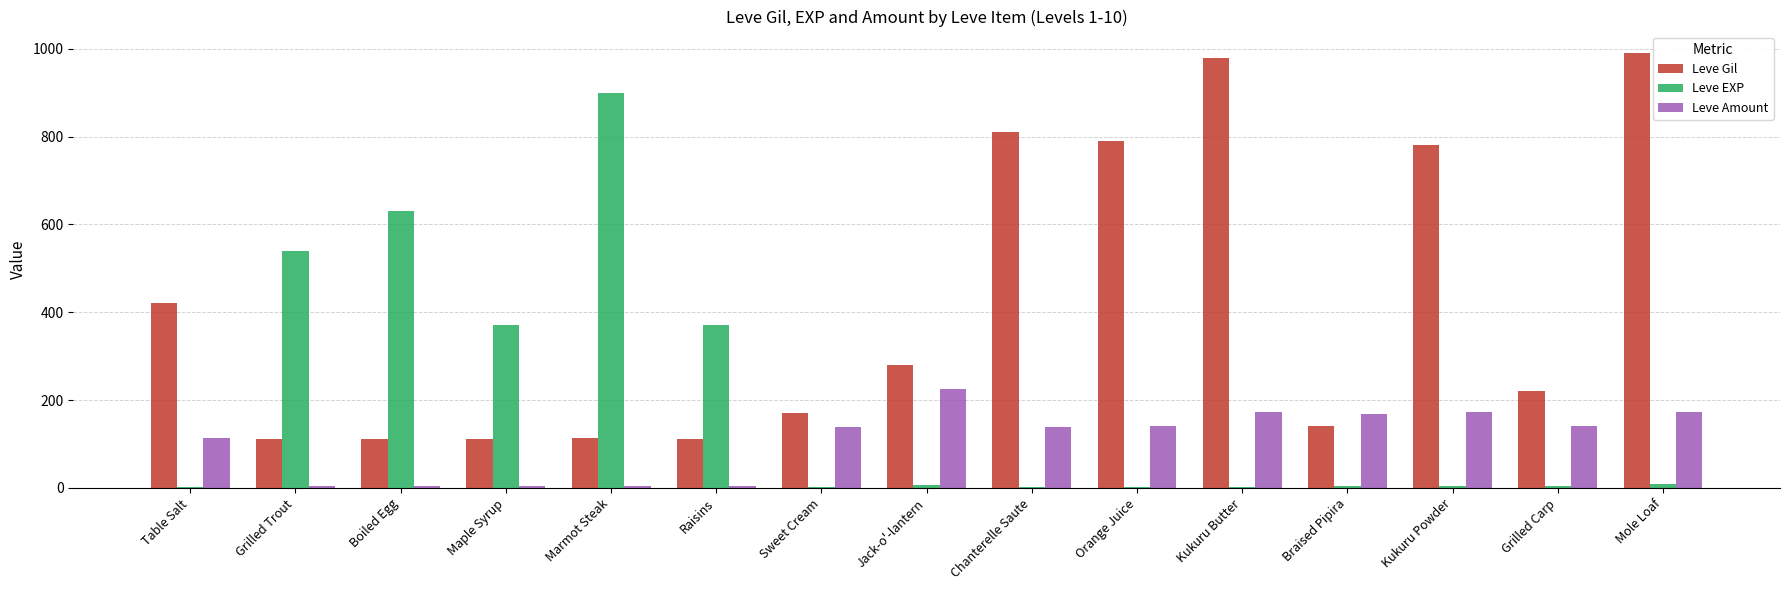

Which series has the largest total across all categories?

Leve Gil